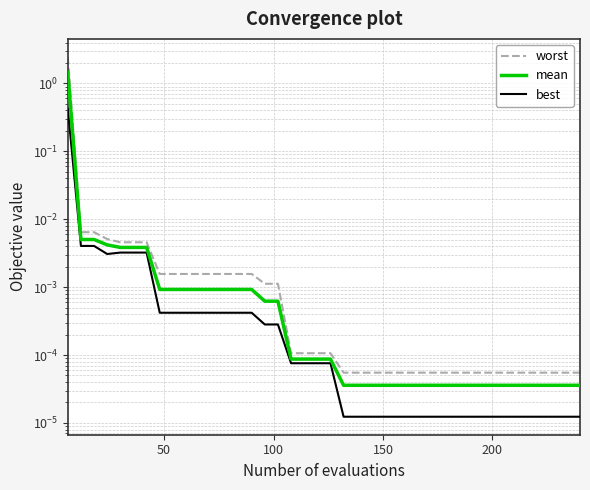

Which series has the largest range (max minus min)?

worst